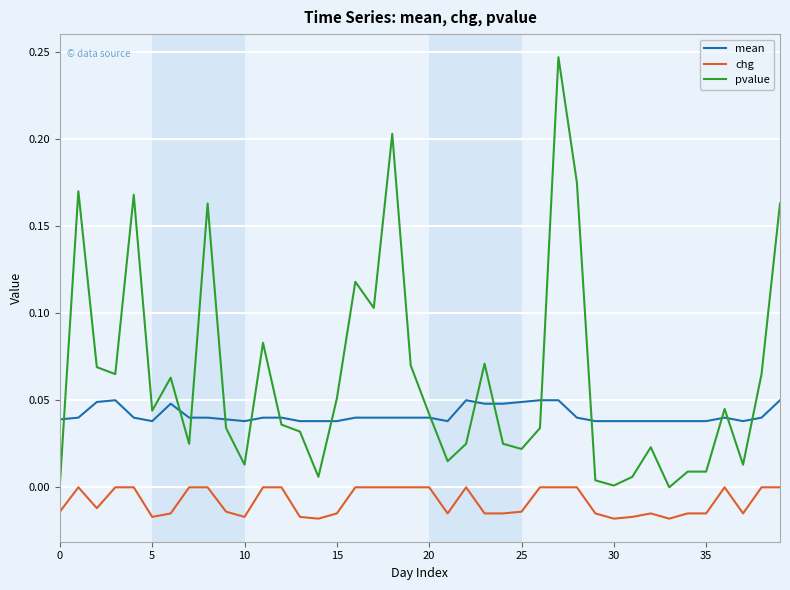

Which series has the widest spread of values?

pvalue